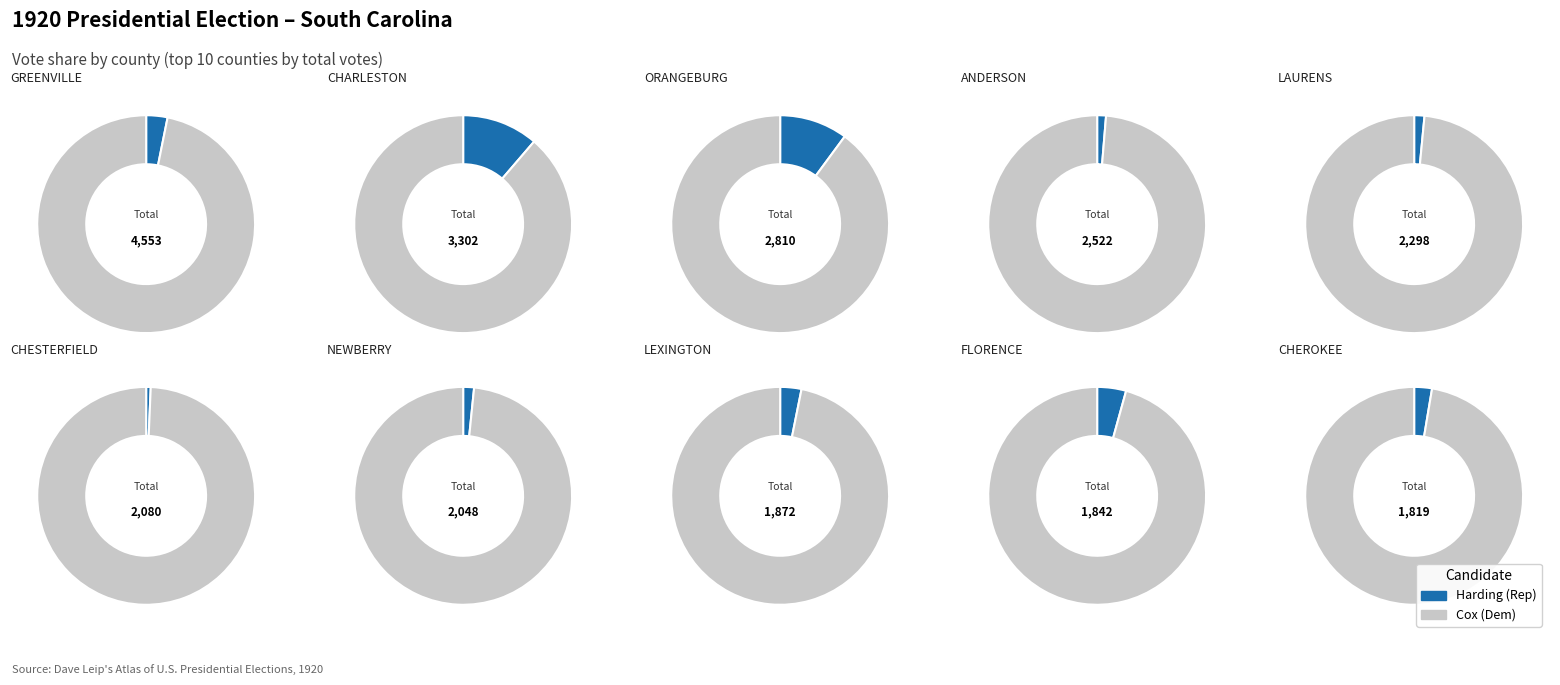

The CLARENDON slice represents 9% of the pie. True or false?

False